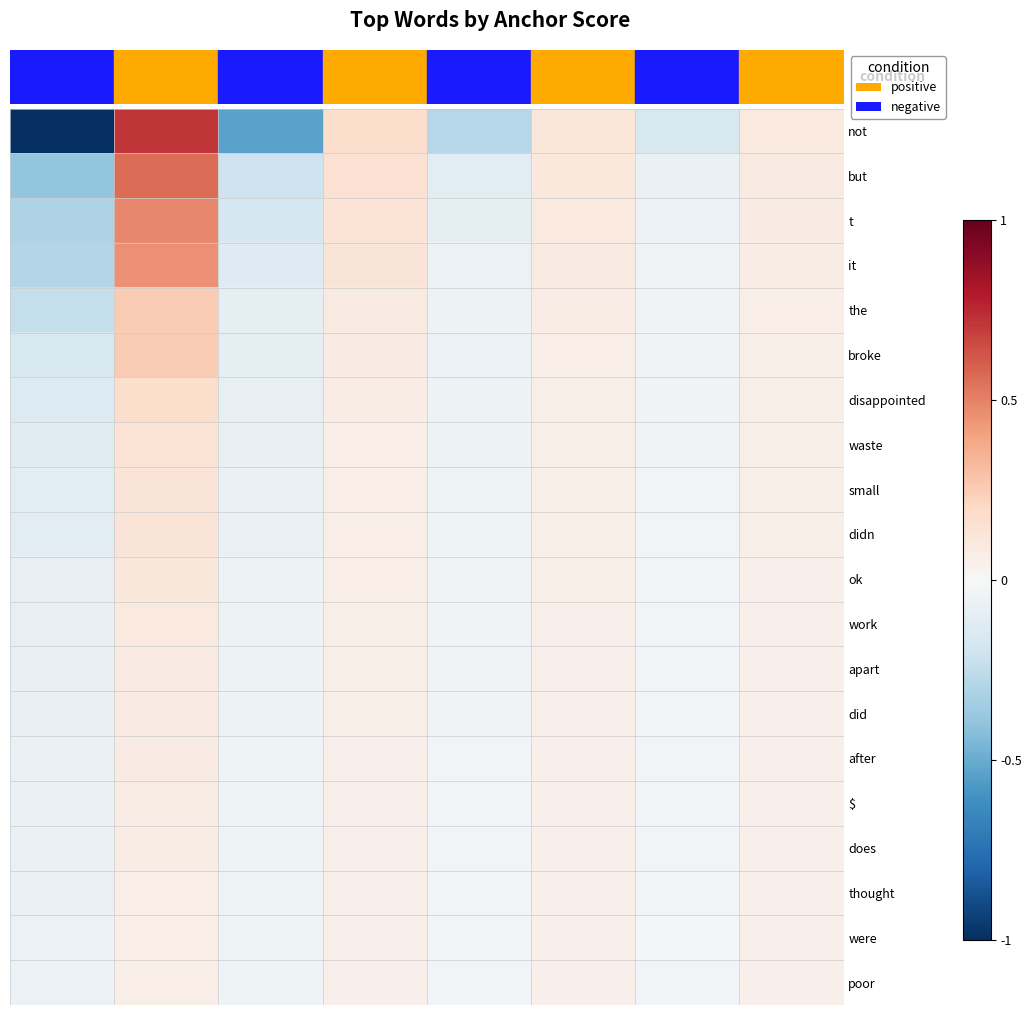

At how many categories does at least one series exceed 0?

4